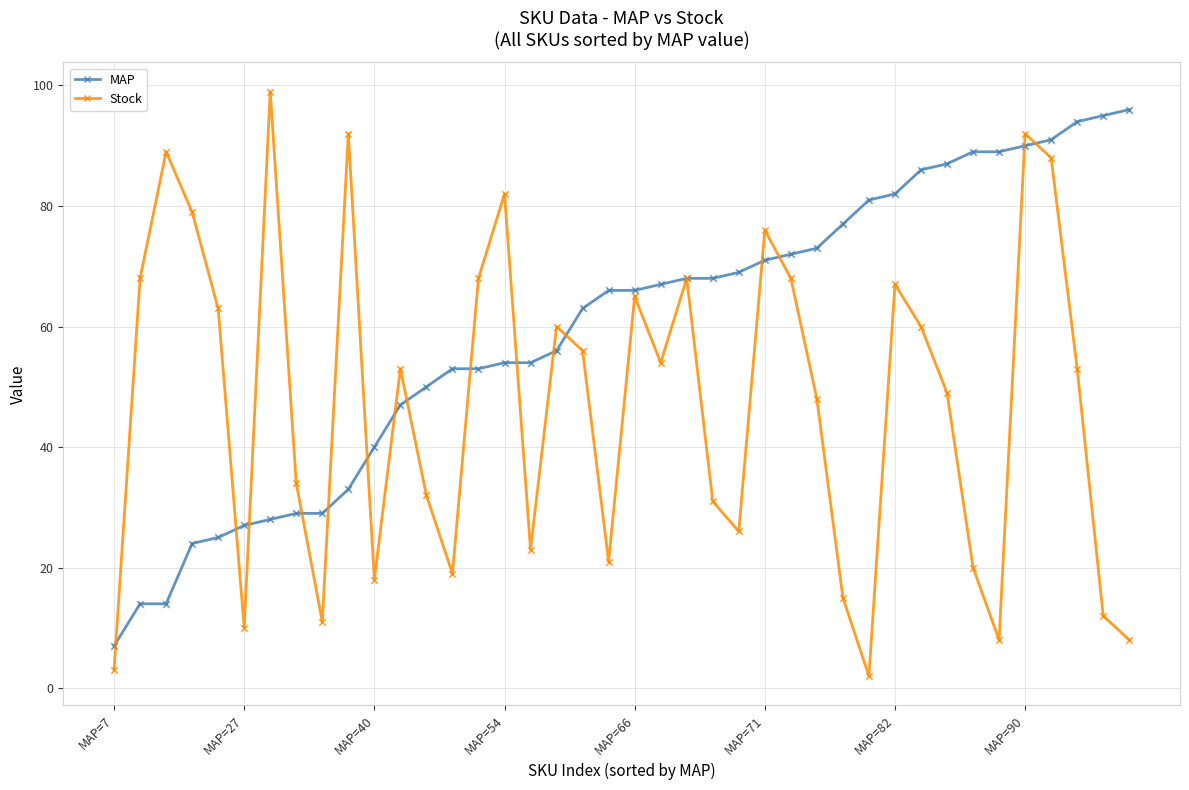

Does the chart display data point markers on the line(s)?

Yes